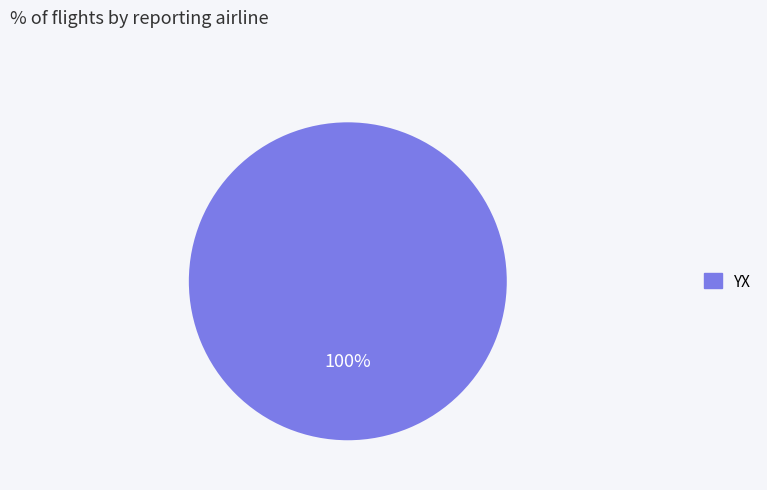

Is there any slice that represents more than half of the pie?

Yes